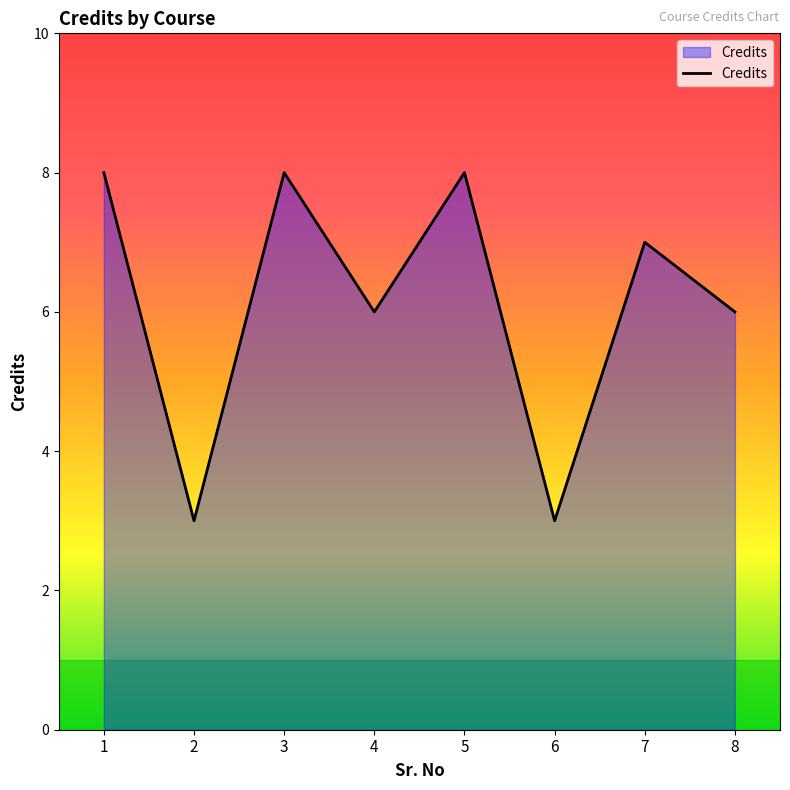

What is the minimum value shown in the chart?

3